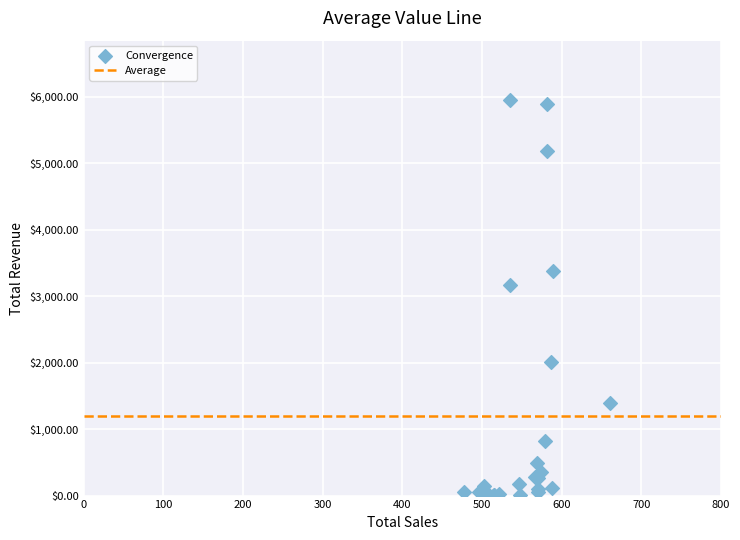

What Y value in the scatter plot is closest to 2975?

3170.8